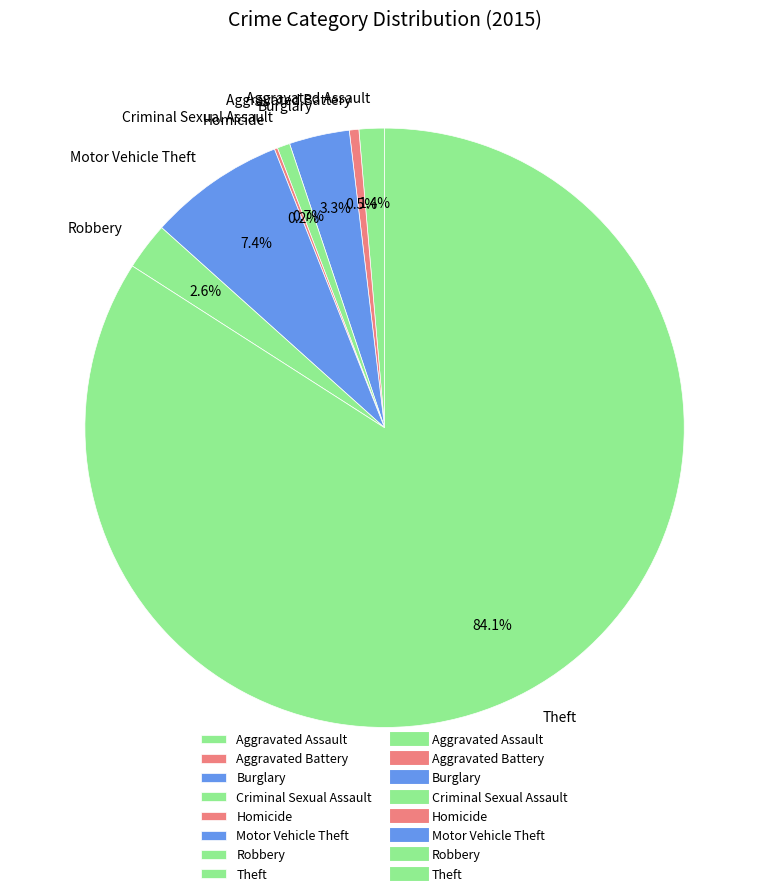

What is the largest slice in the pie chart?

Theft